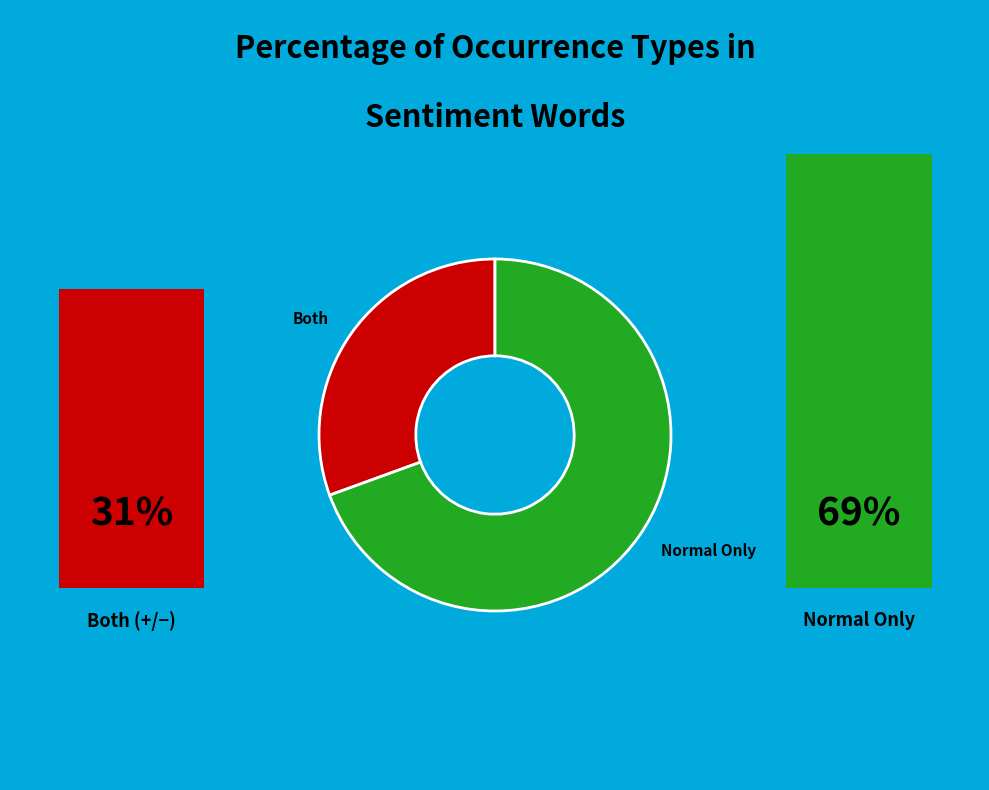

Is there a majority slice in this chart?

Yes